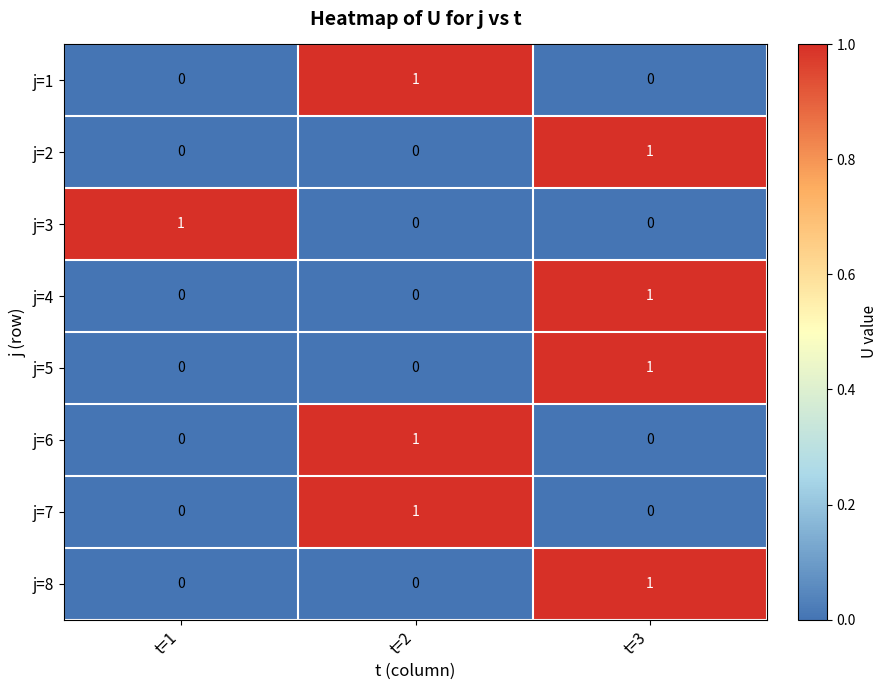

Is it true that j=5 equals 0 at t=2?

True